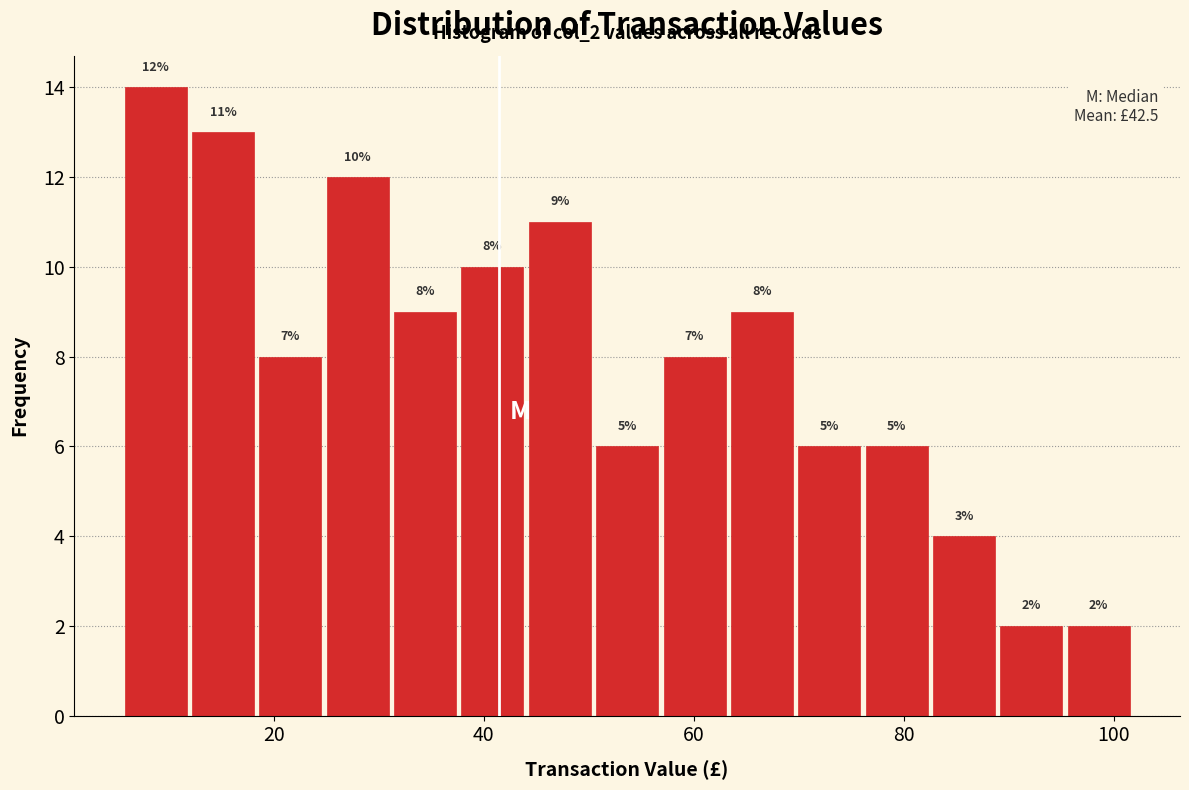

Around what value on the x-axis is the tallest bar? Give the approximate position of its centre, as read against the axis.

8